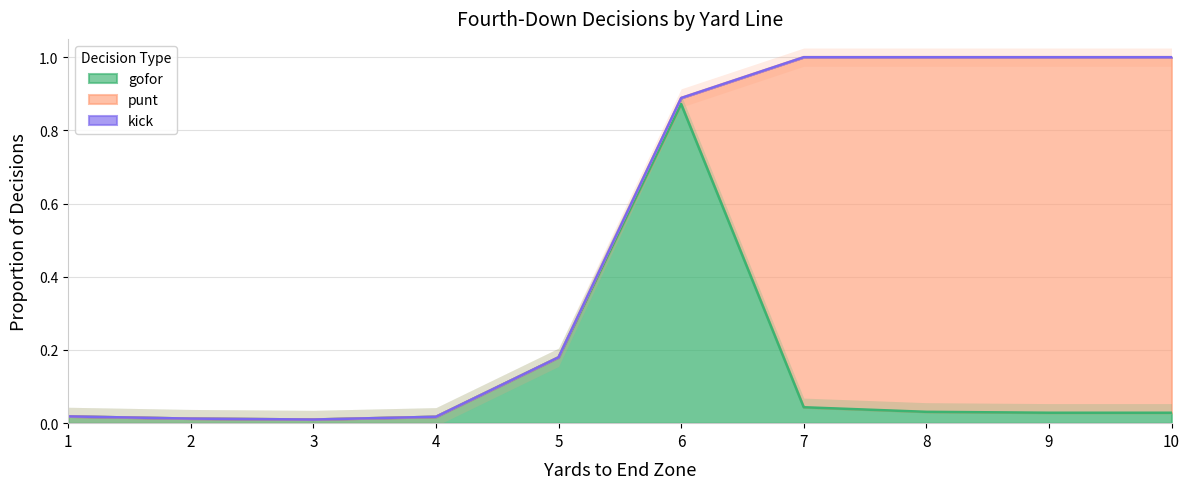

At which label does punt reach its minimum?

1